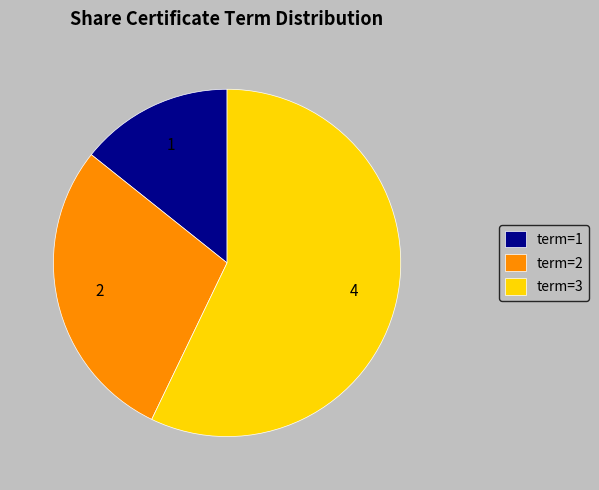

Count the number of slices in the pie.

3